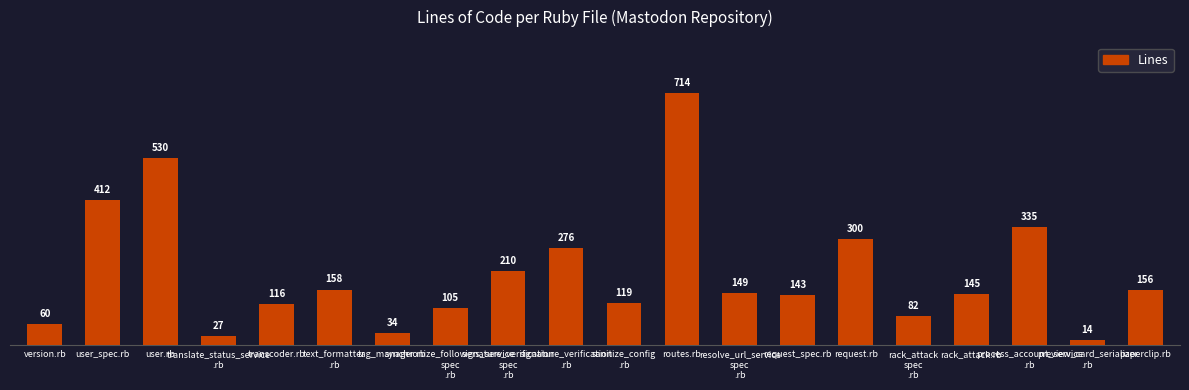

What is the greatest value displayed?

714